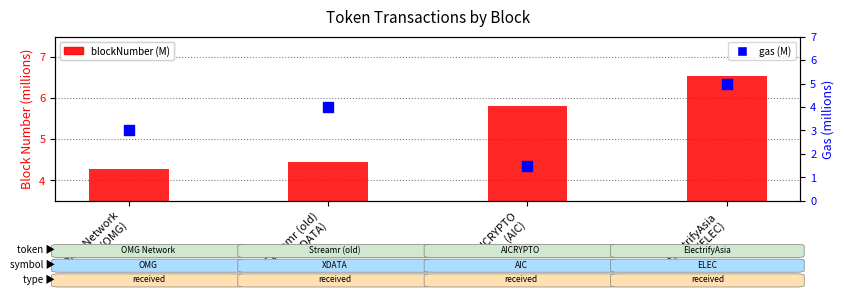

At which category is the sum across all series the highest?

ElectrifyAsia
(ELEC)